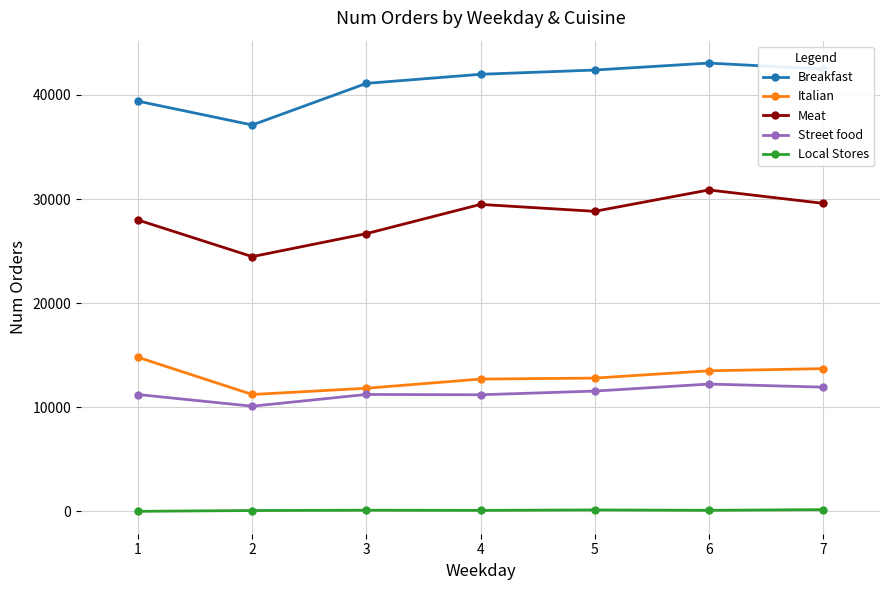

What is the approximate value of Street food at 5?

11557